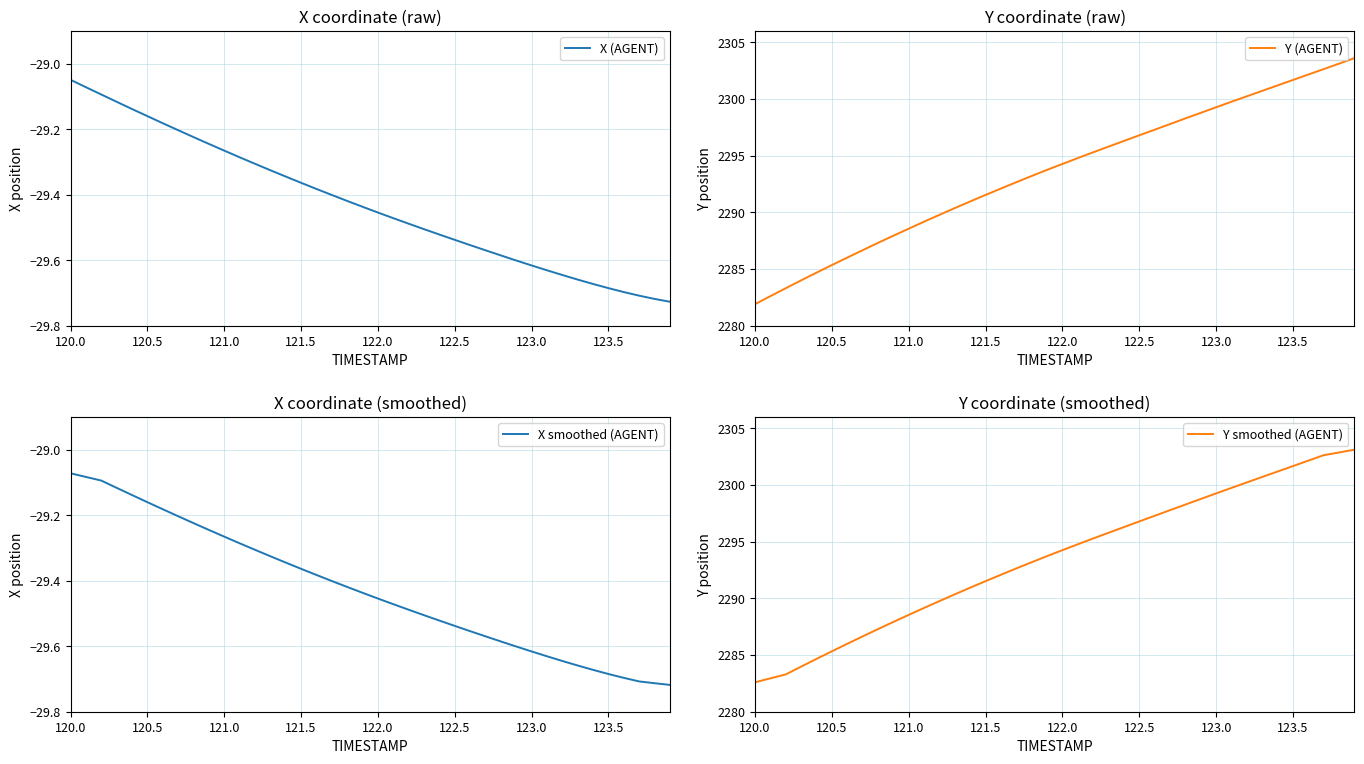

What is the highest value of the Y (AGENT) series?

2303.6